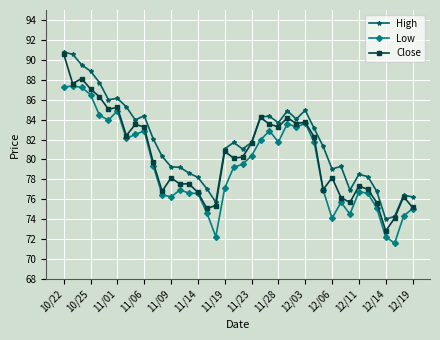

List the series in order of their overall mean, highest first.

High, Close, Low